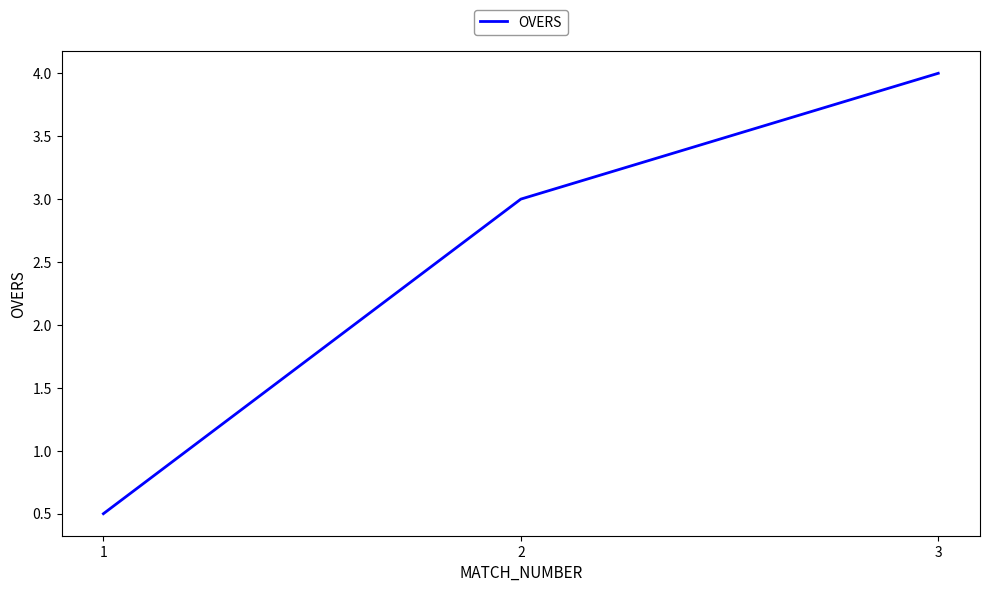

The chart shows a value of 4.0 at 3. True or false?

True